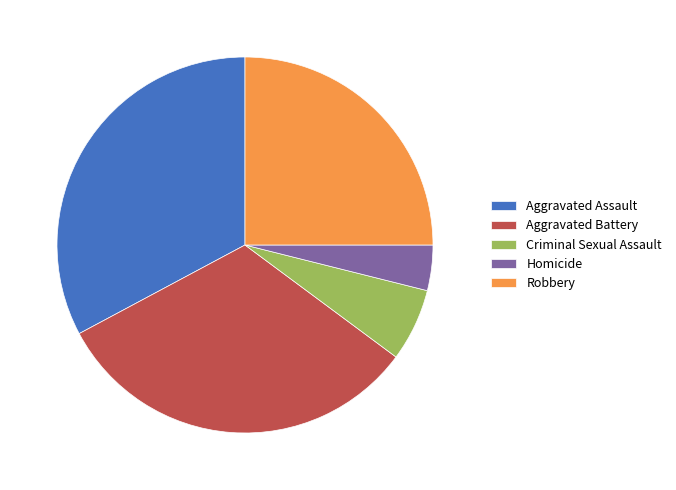

Does Homicide represent more than half of the total?

No